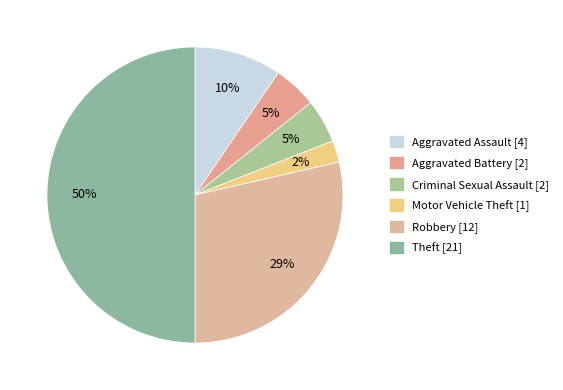

What percentage is the Motor Vehicle Theft slice, to the nearest percent?

2%